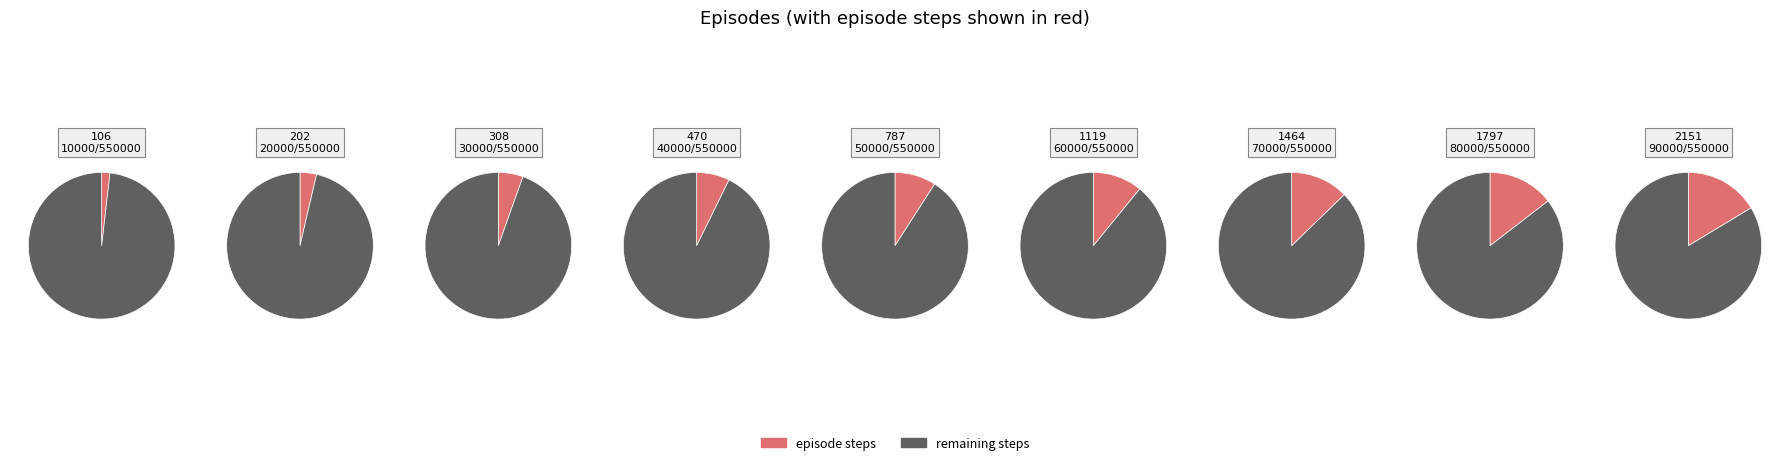

Is it true that 1119 is 11% of the pie?

True